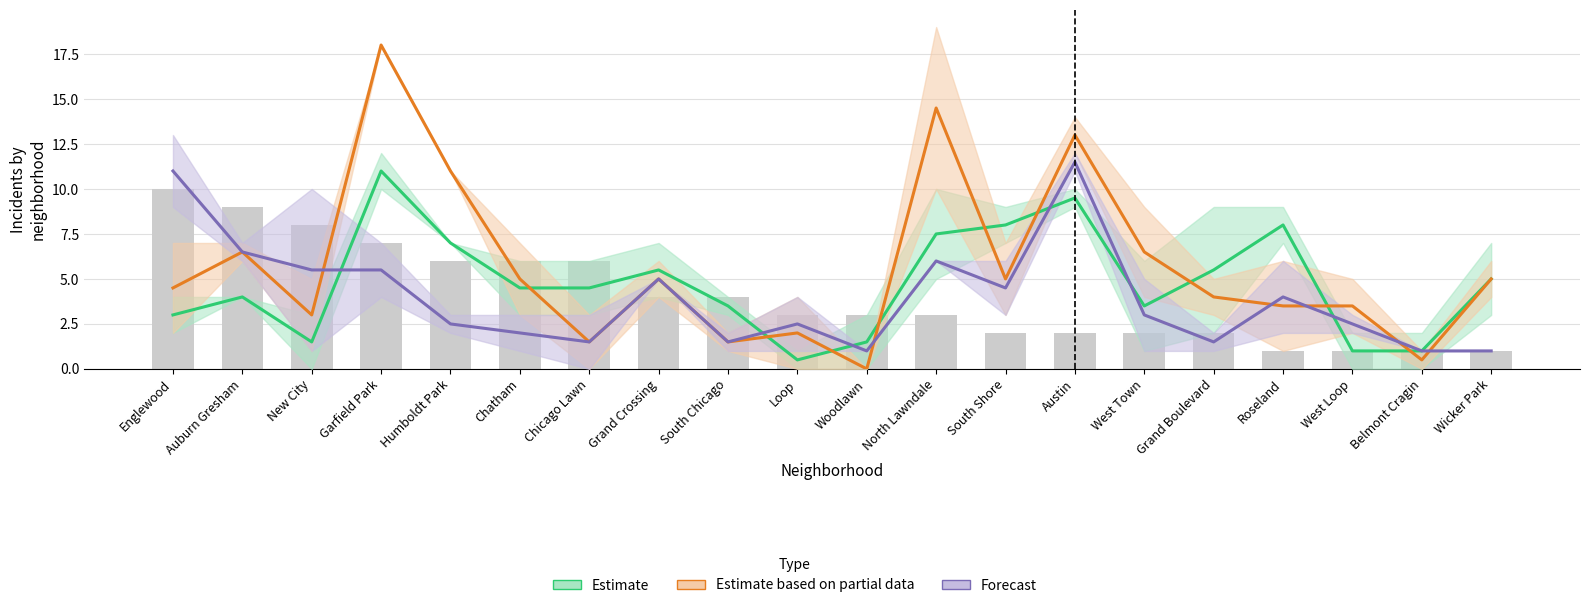

List the series in order of their overall mean, lowest first.

Forecast, Estimate, Estimate (partial data)